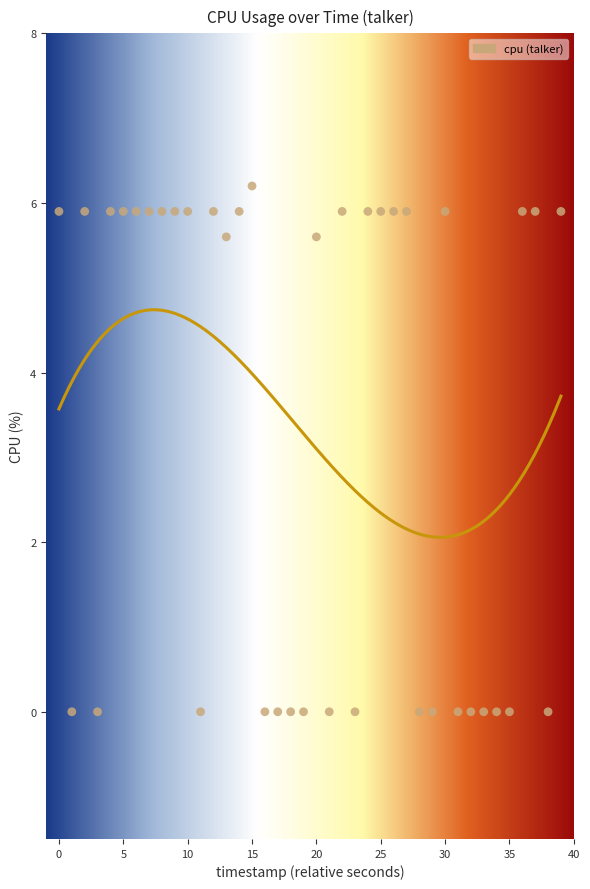

What is the range of Y values (max minus min)?

6.2